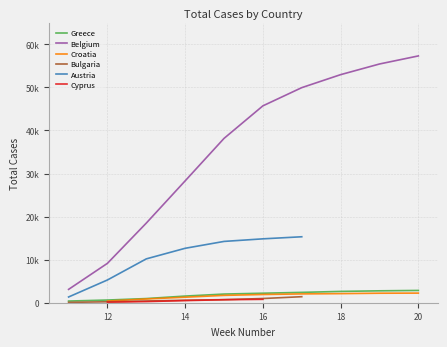

What is the value of the Greece point at the 9th from the left?

2764